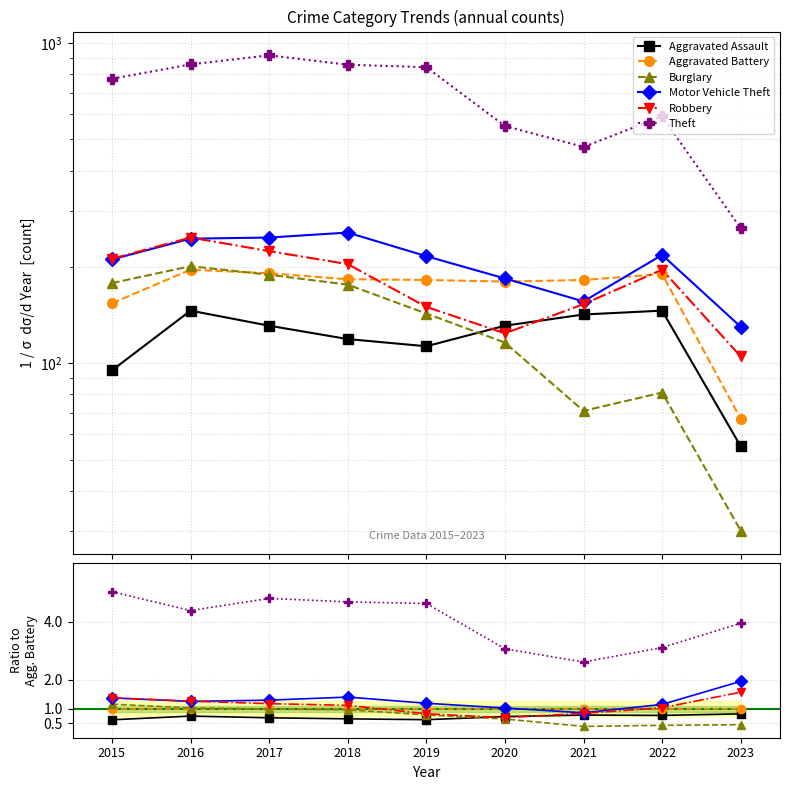

Rank the series at 2016 from highest to lowest value.

Theft, Robbery, Motor Vehicle Theft, Burglary, Aggravated Battery, Aggravated Assault